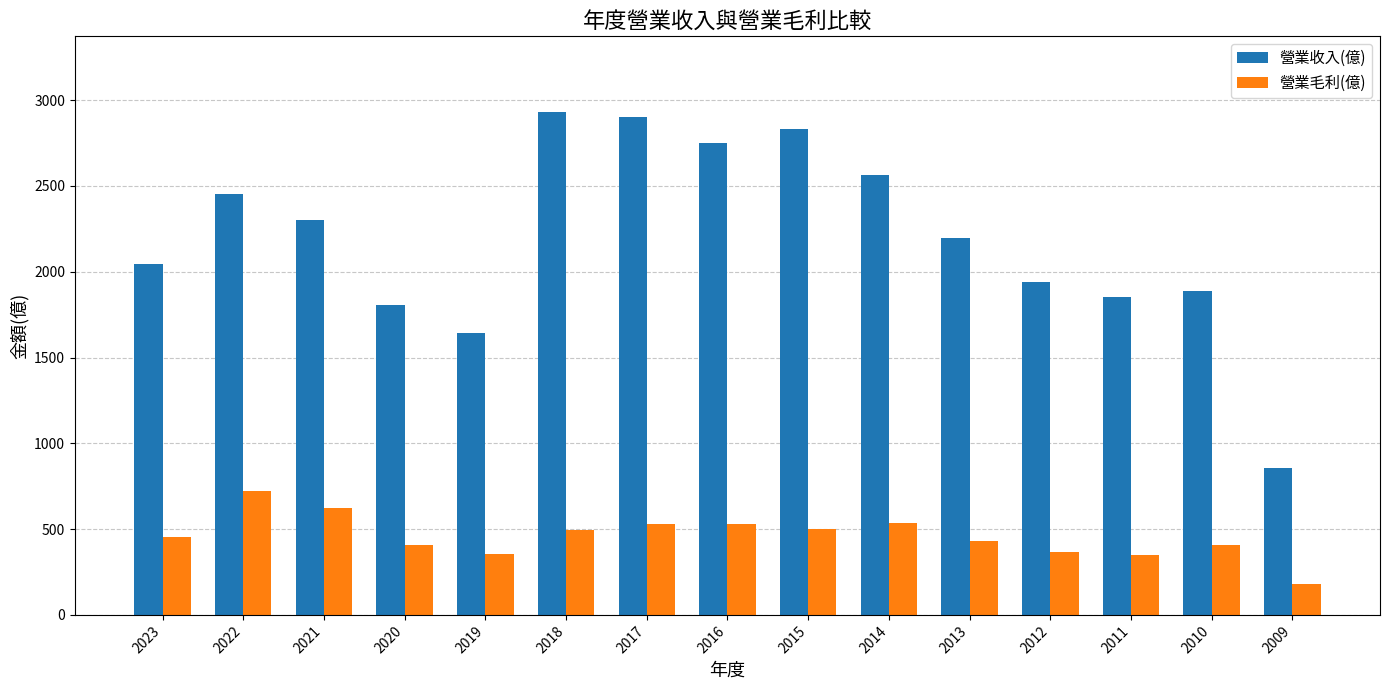

Rank the series at 2013 from highest to lowest value.

營業收入(億), 營業毛利(億)